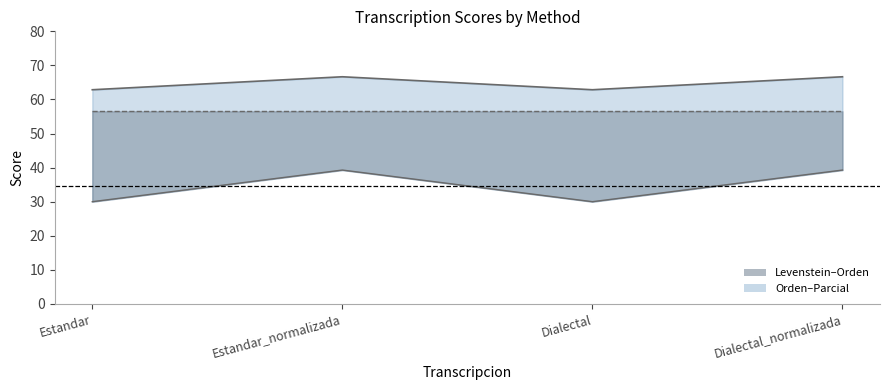

Reading right to left, transcribe all the data shown in this chart.

Parcial_line: Dialectal_normalizada=66.7	Dialectal=62.9	Estandar_normalizada=66.7	Estandar=62.9
Orden_line: Dialectal_normalizada=56.5	Dialectal=56.5	Estandar_normalizada=56.5	Estandar=56.5
Levenstein_line: Dialectal_normalizada=39.3	Dialectal=30.0	Estandar_normalizada=39.3	Estandar=30.0